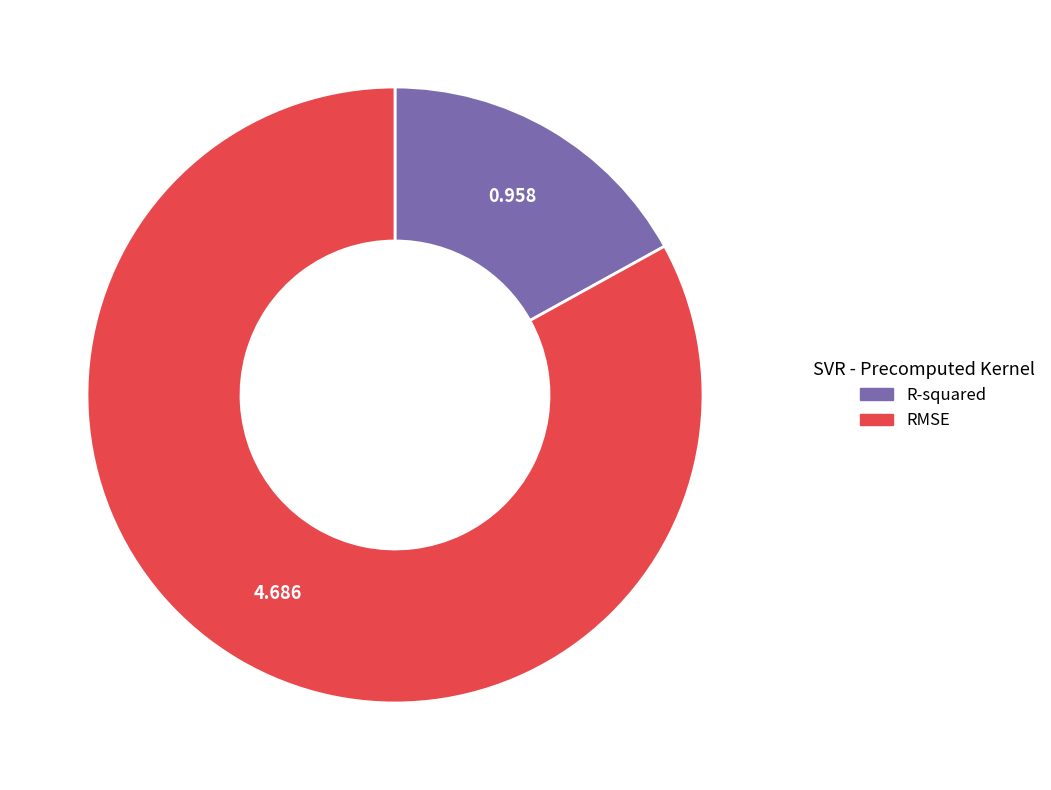

Does RMSE represent more than half of the total?

Yes